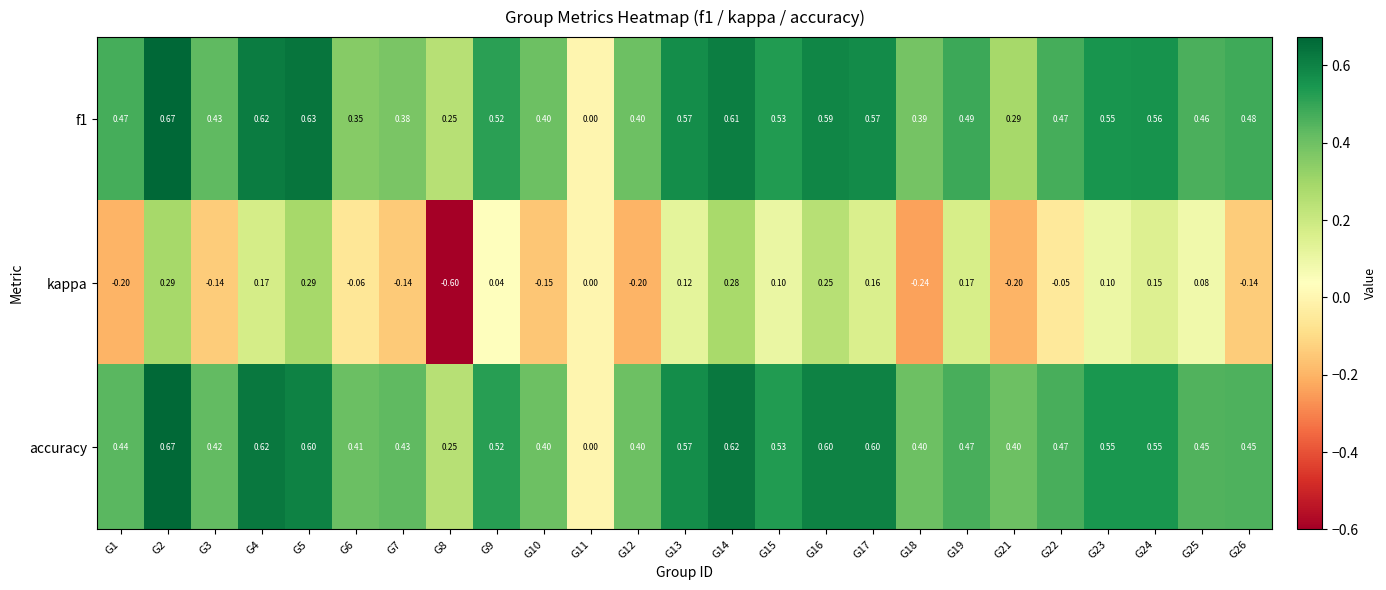

At which category does the chart reach its peak across all series?

G2